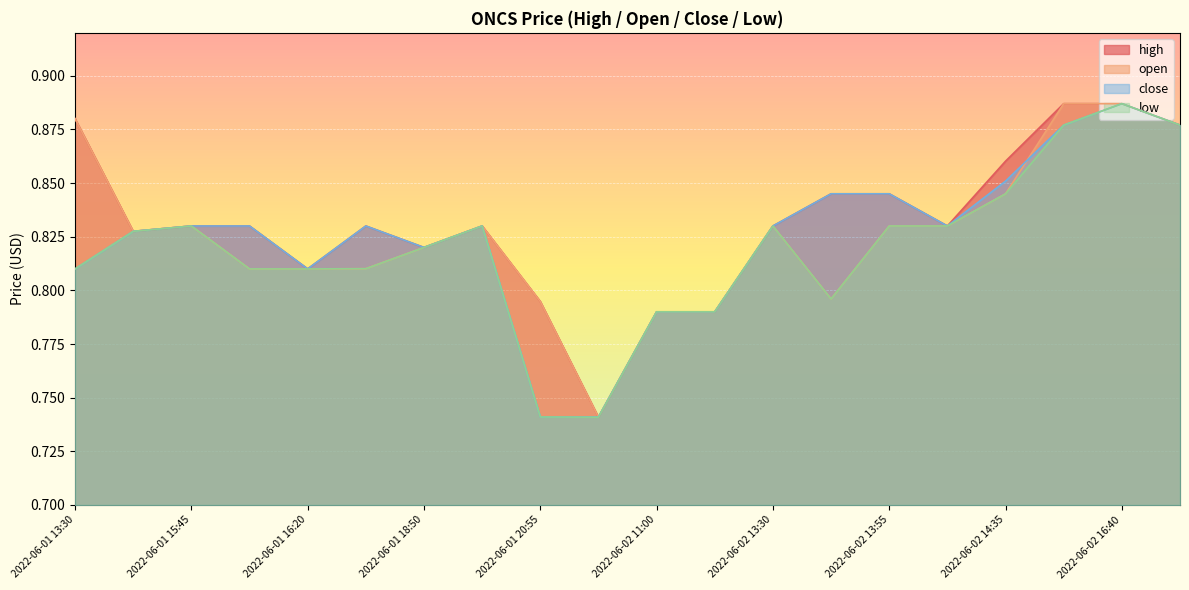

At 2022-06-02 13:35, list the series in order from largest to smallest.

high, close, open, low